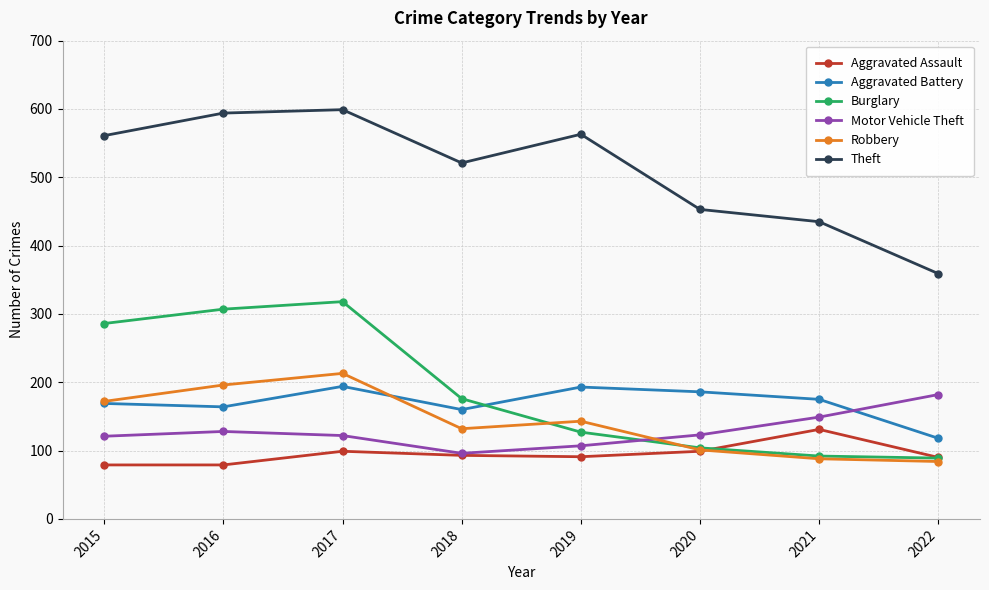

True or false: Theft and Motor Vehicle Theft intersect in this chart.

False